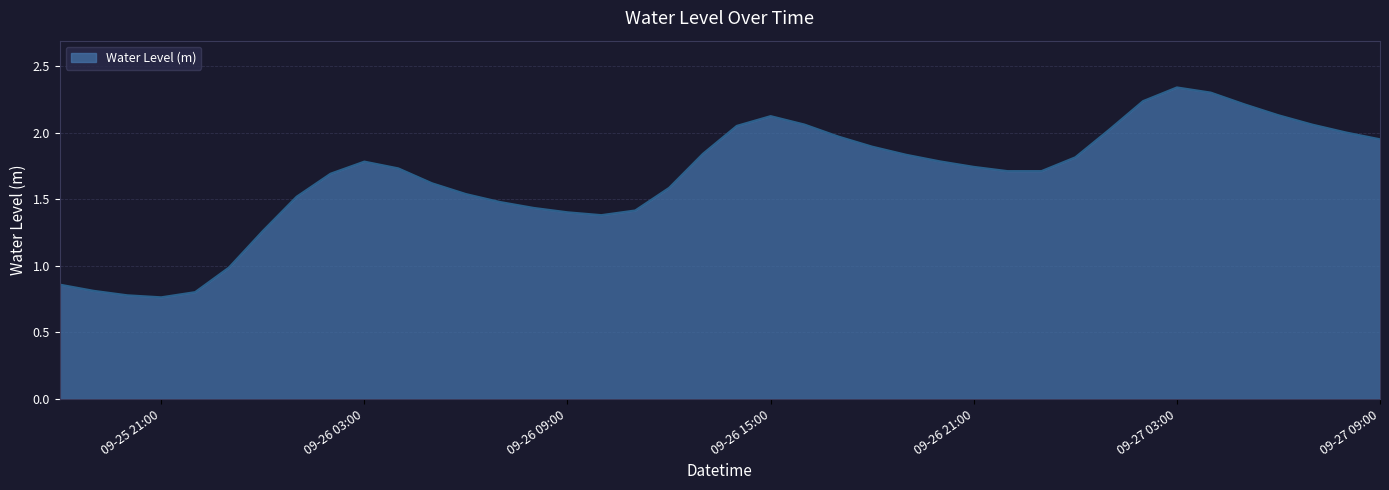

What is the difference between the maximum and minimum values?

1.6